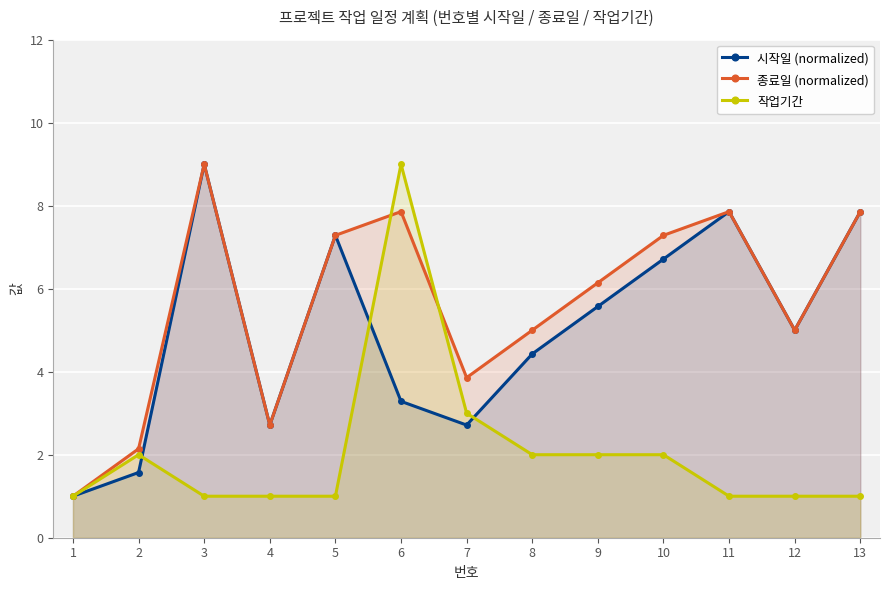

Which series has the widest spread of values?

시작일 (normalized)